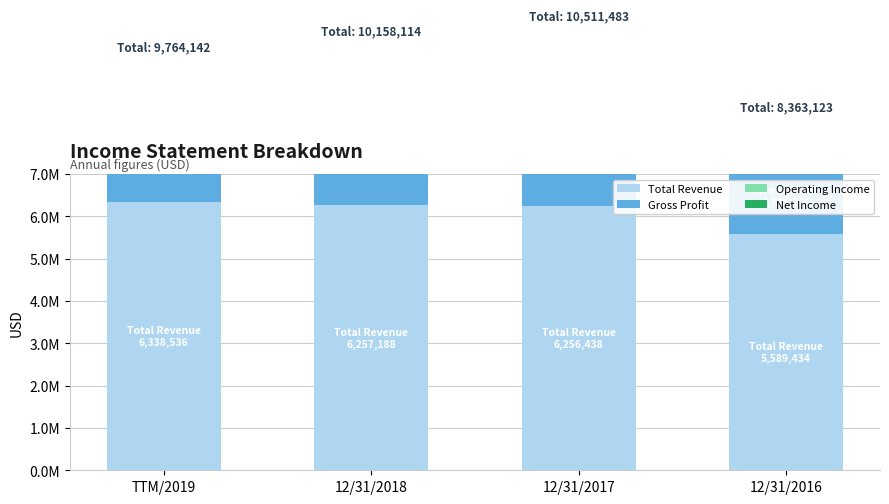

What is the sum of all Total Revenue values?

24441596